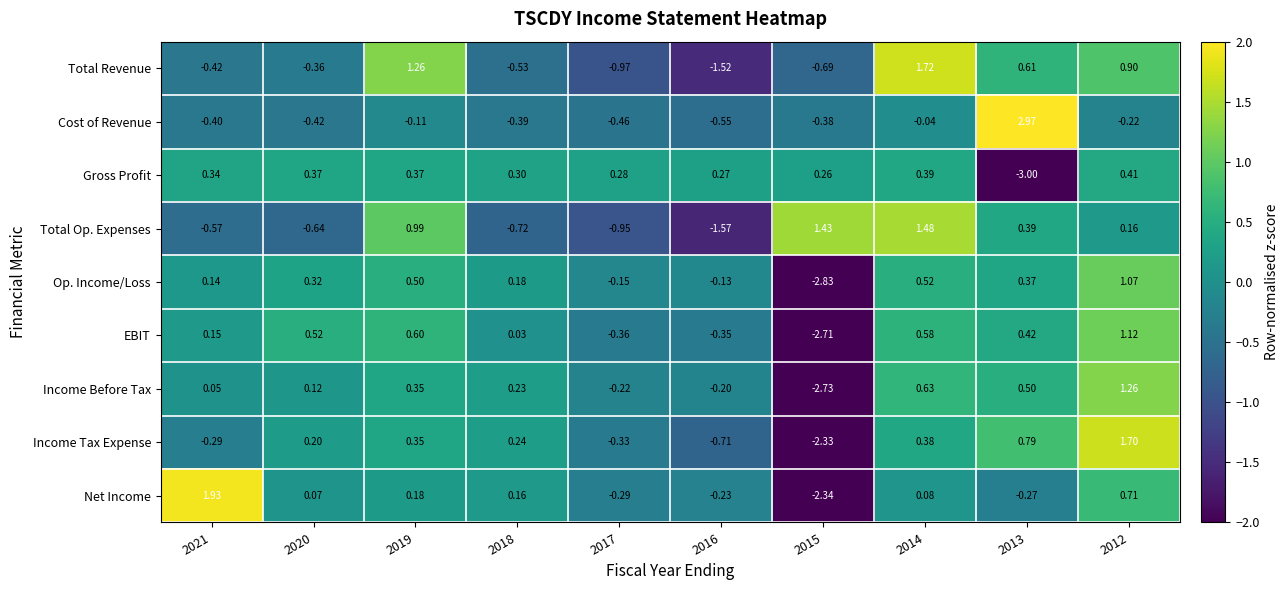

Which series has the largest range (max minus min)?

Net Income